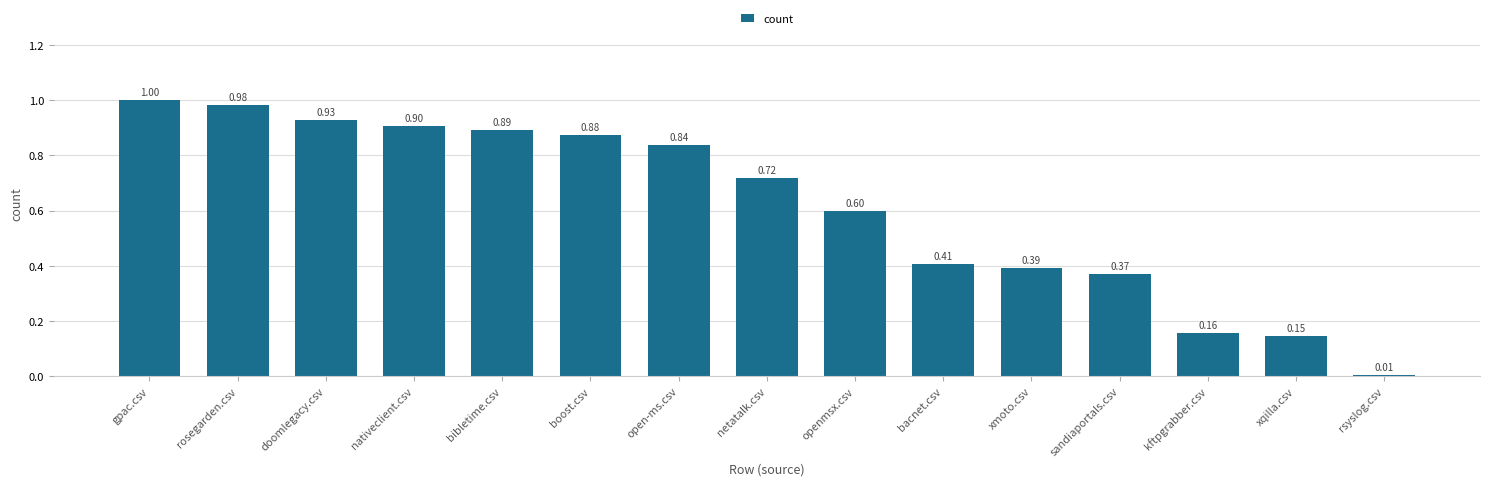

What is the label of the 7th bar from the right?

openmsx.csv